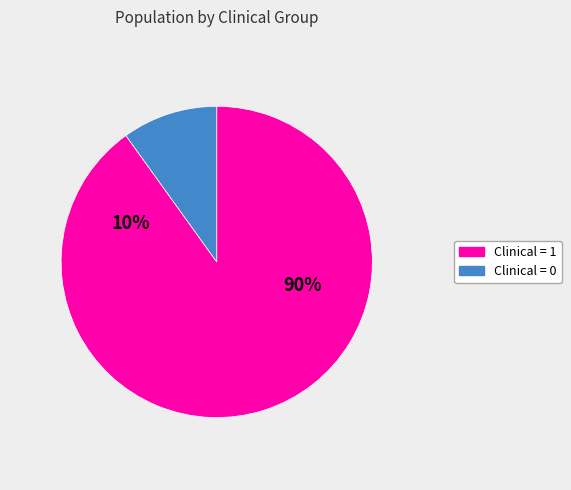

The 0 slice represents 14% of the pie. True or false?

False